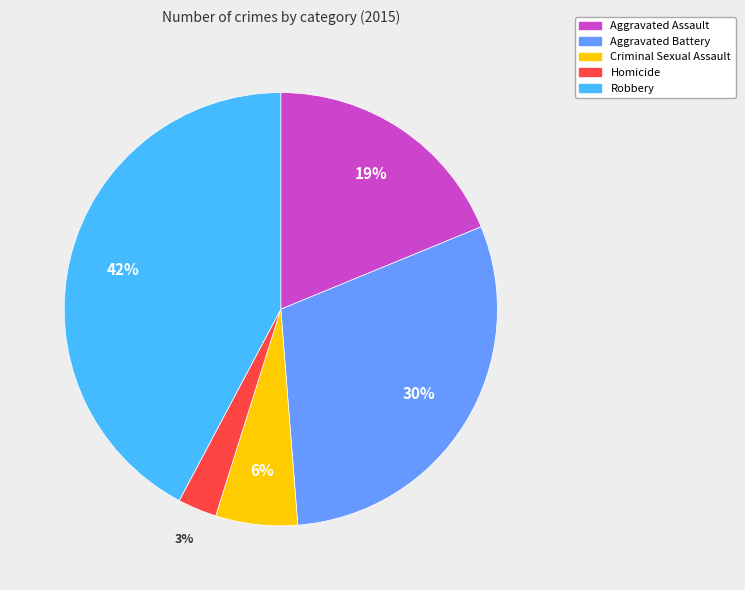

How many segments does this pie chart have?

5